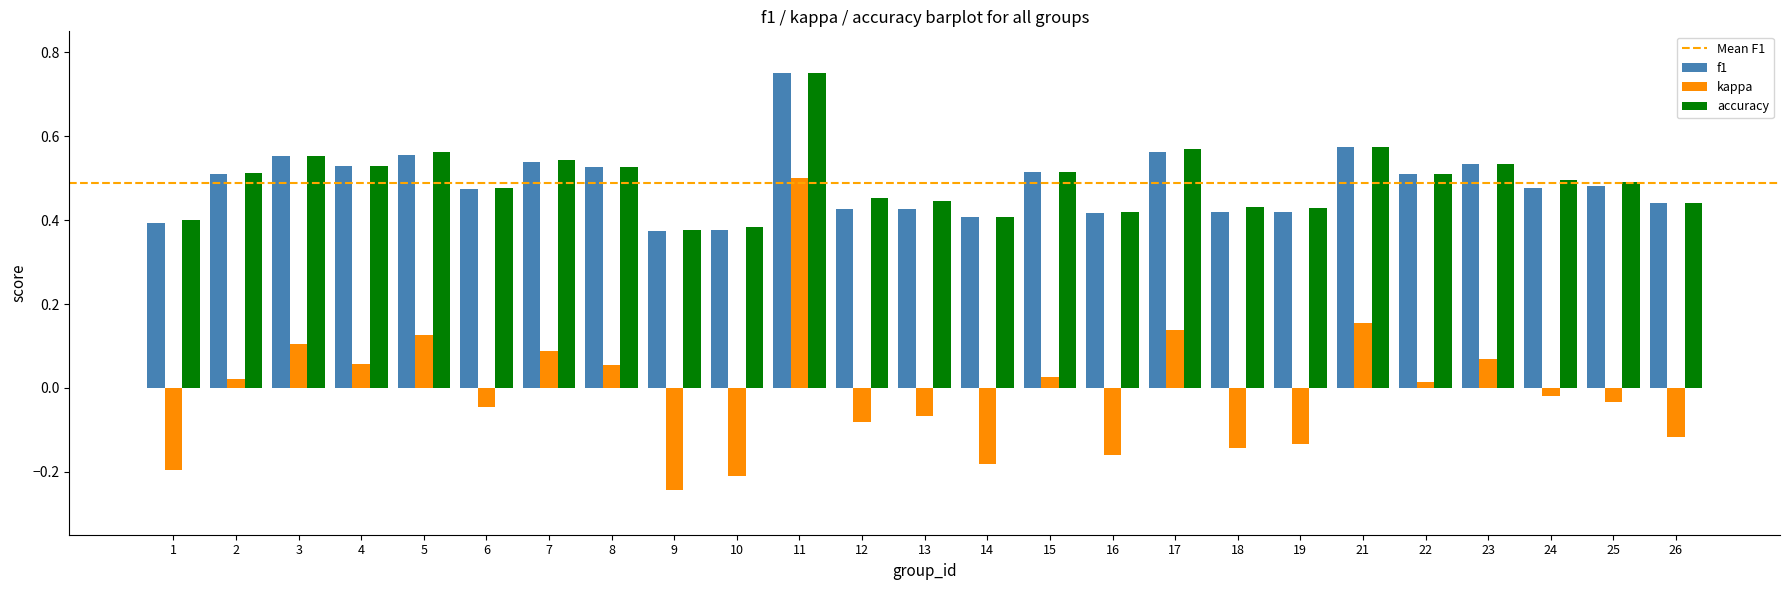

Is it true that f1 equals 0.9 at 21?

False